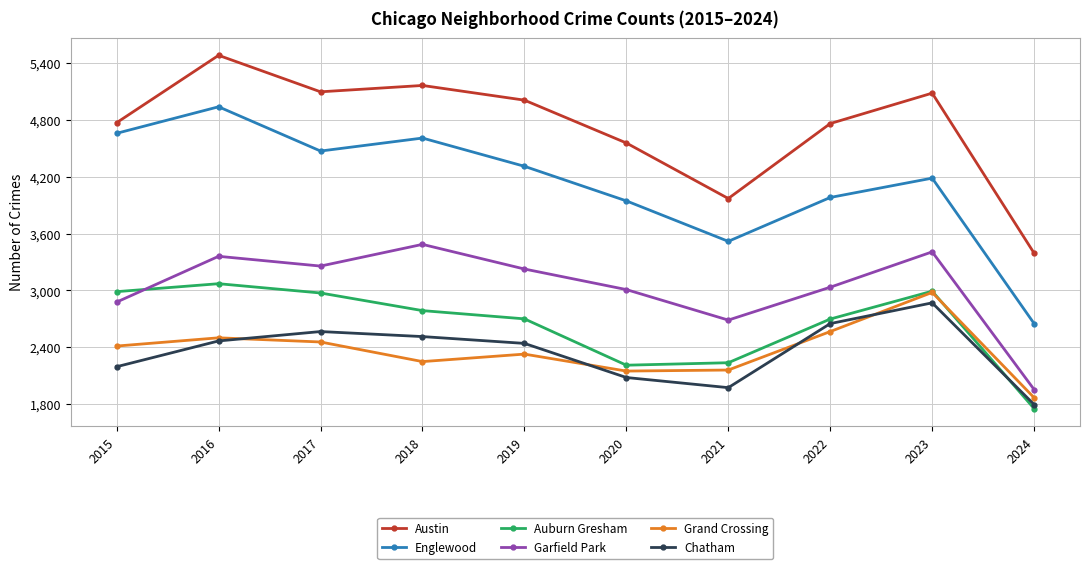

True or false: Englewood has more than 2 interior local peaks.

True